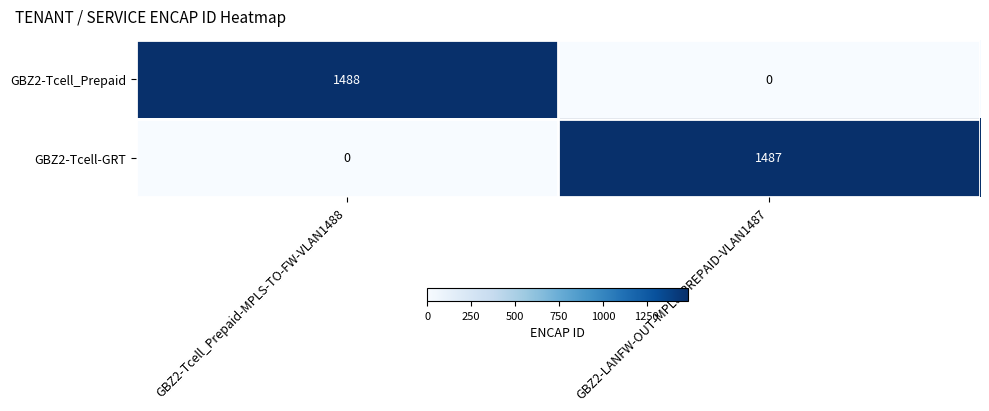

Which series has the largest range (max minus min)?

GBZ2-Tcell_Prepaid